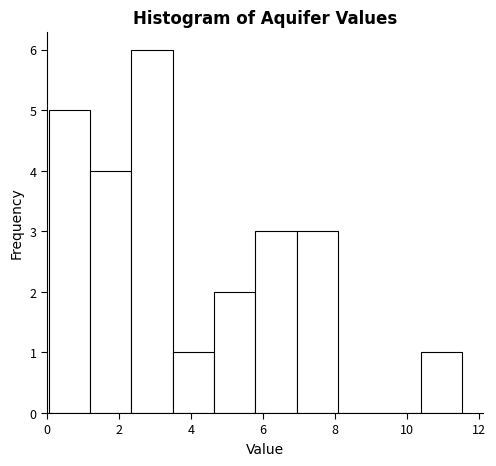

What is the height of the bar covering 3.4 to 4.6 on the x-axis? Neither the bar edges nor the heights are printed on the chart, so give them approximately, as read against the axes.

1